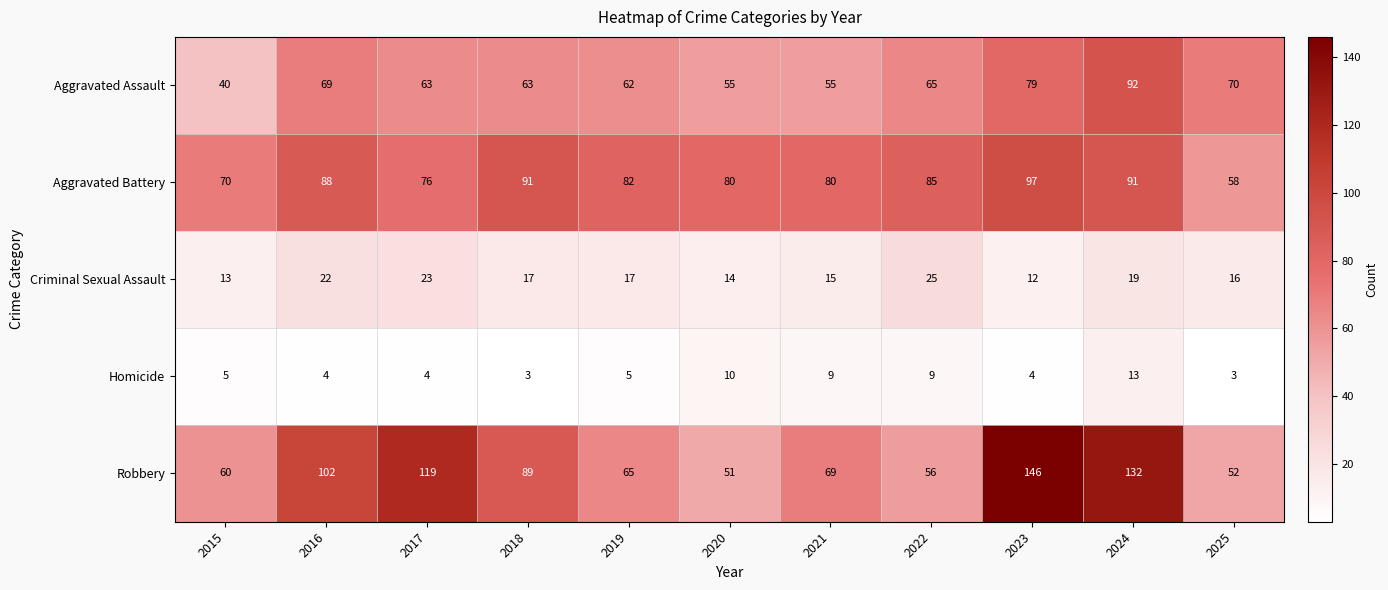

Read the Homicide value at 2022, to the nearest 5.

10